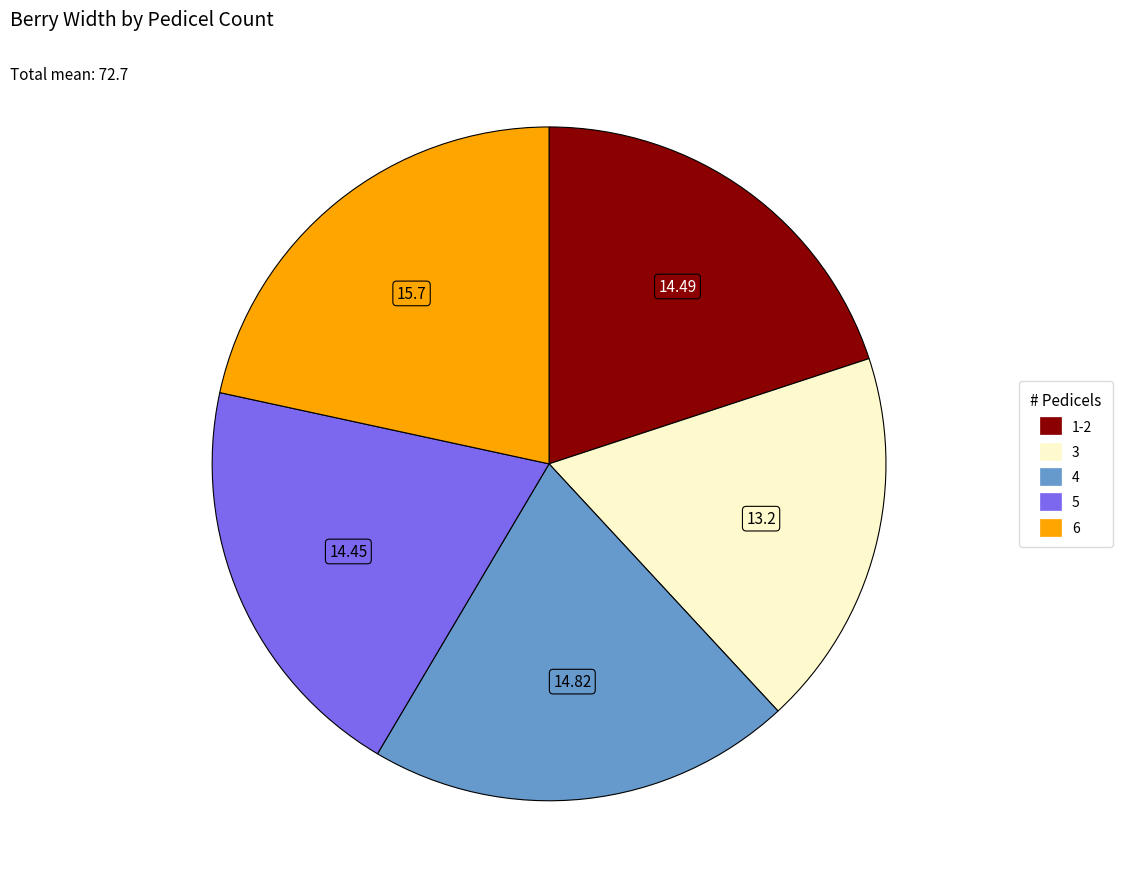

Combined, do 6 and 4 account for over 50%?

No